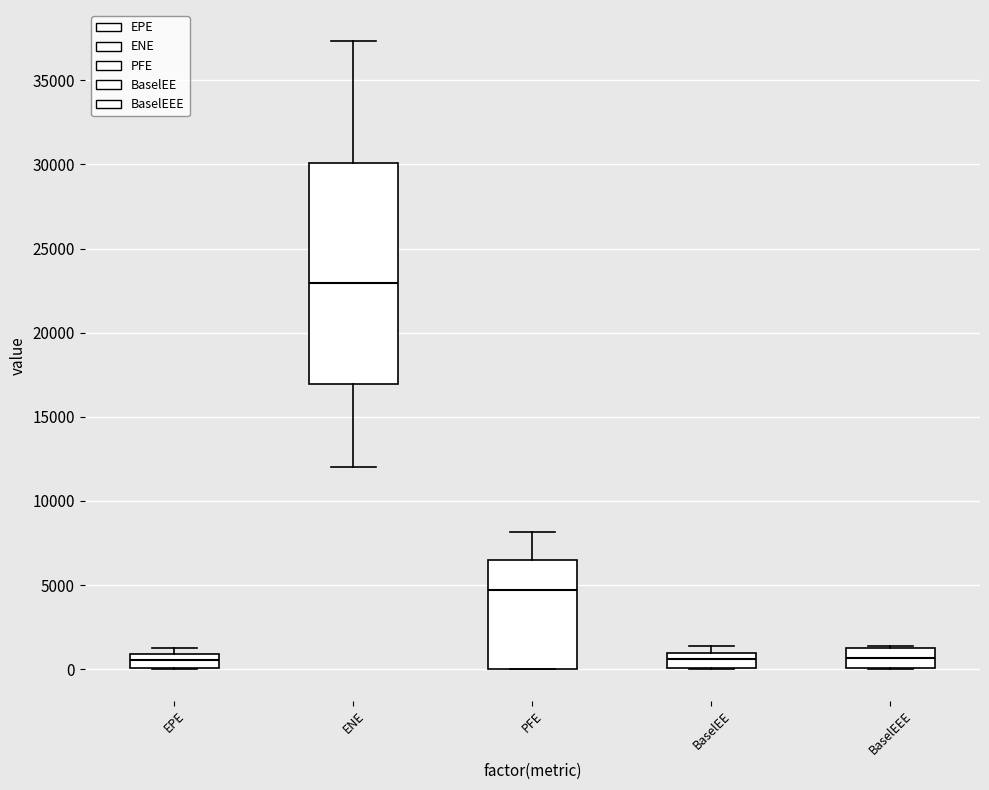

Which box has the highest median line?

ENE